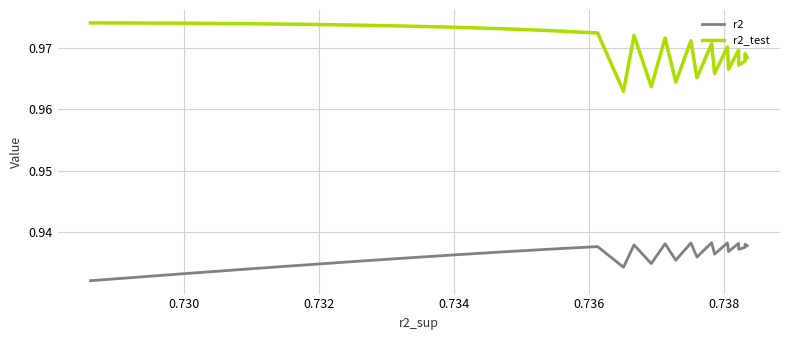

What are all the series names shown in the legend?

r2, r2_test